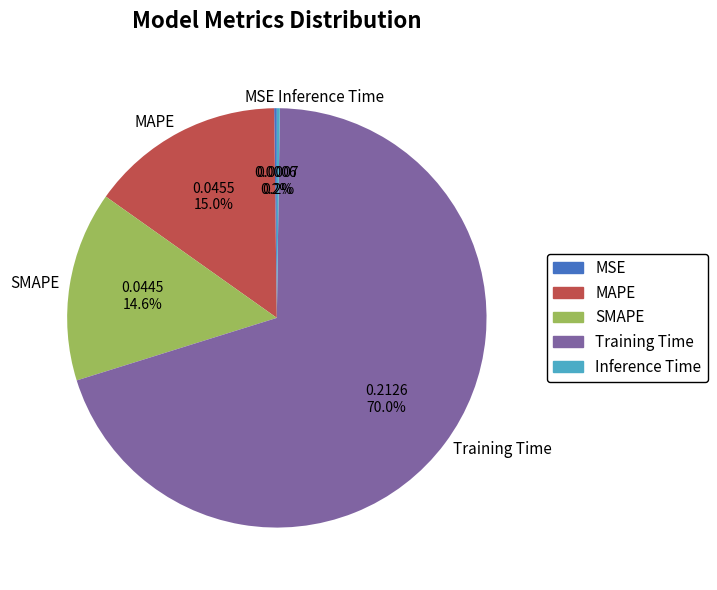

Combined, what portion of the pie is SMAPE and MAPE?

29.6%